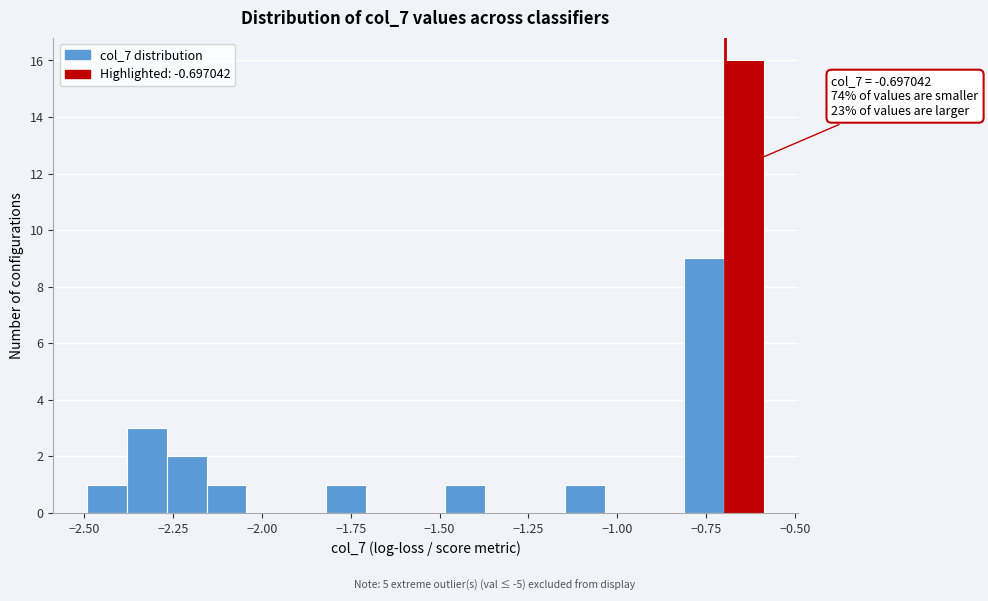

Read against the x-axis, roughly where is the centre of the tallest bar?

-0.65